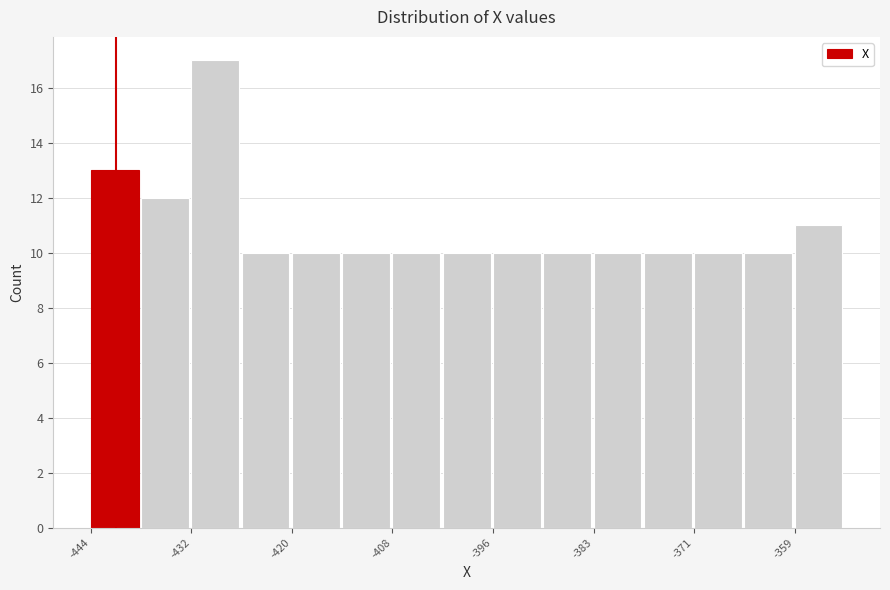

Around what value on the x-axis is the tallest bar? Give the approximate position of its centre, as read against the axis.

-428